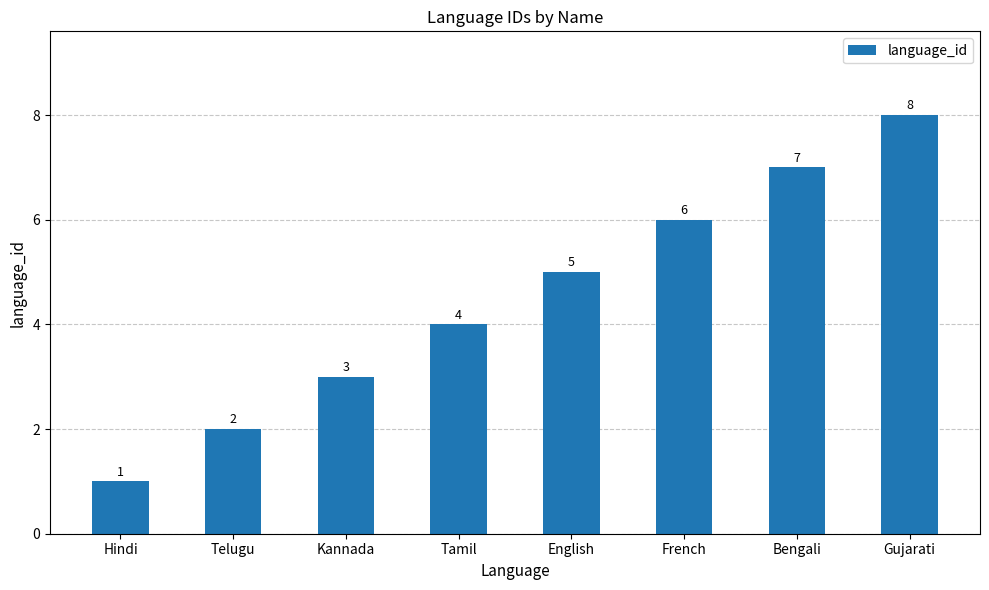

What is the label of the 4th bar from the left?

Tamil